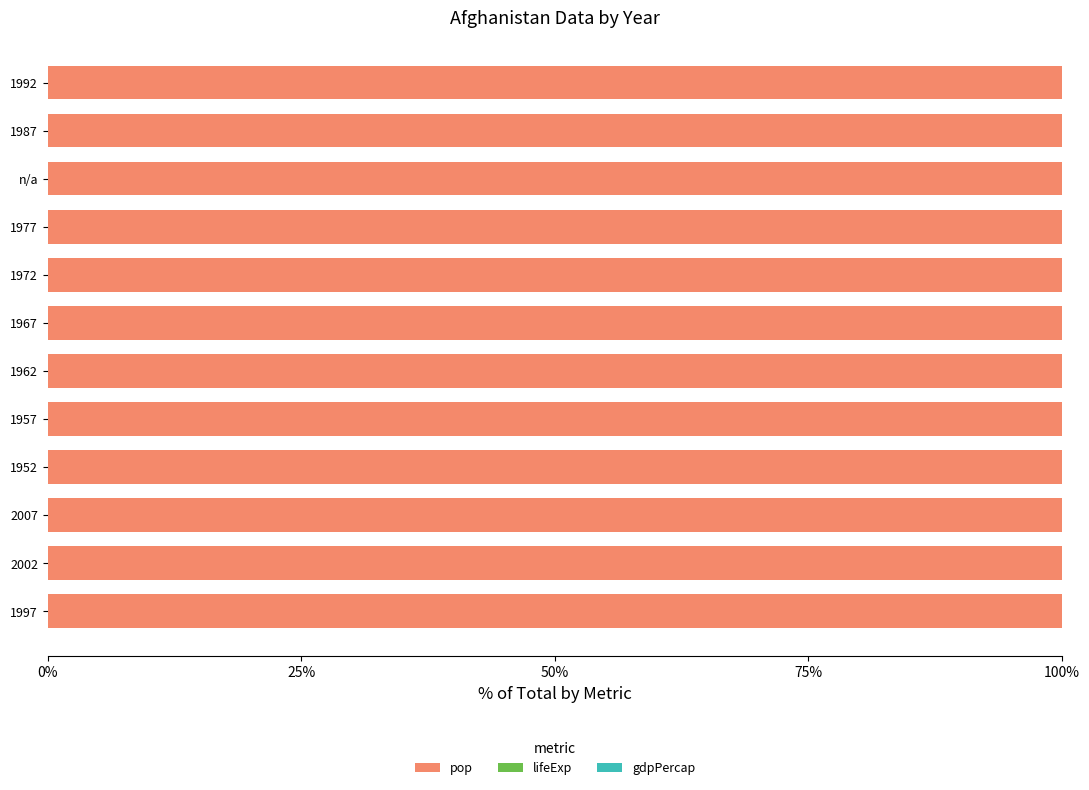

The value of pop at 1957 is 100.0. True or false?

True